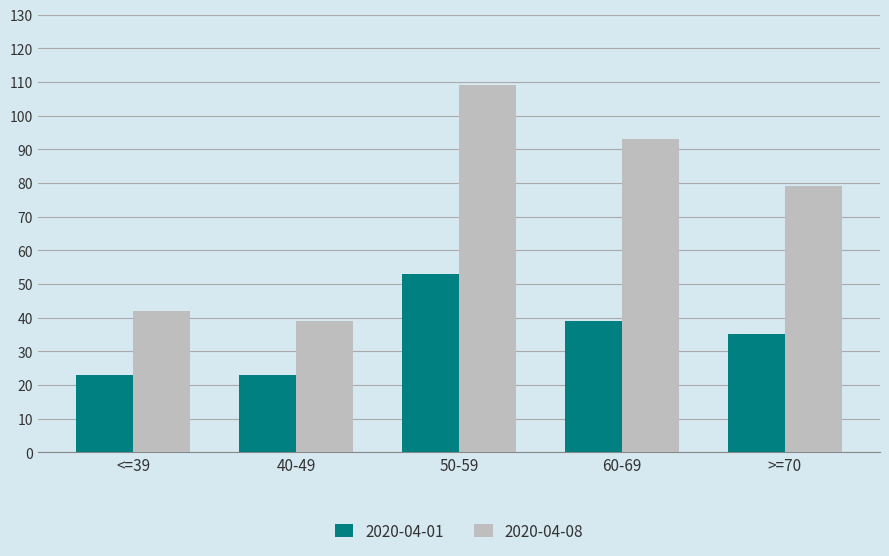

What is the highest value of the 2020-04-01 series?

53